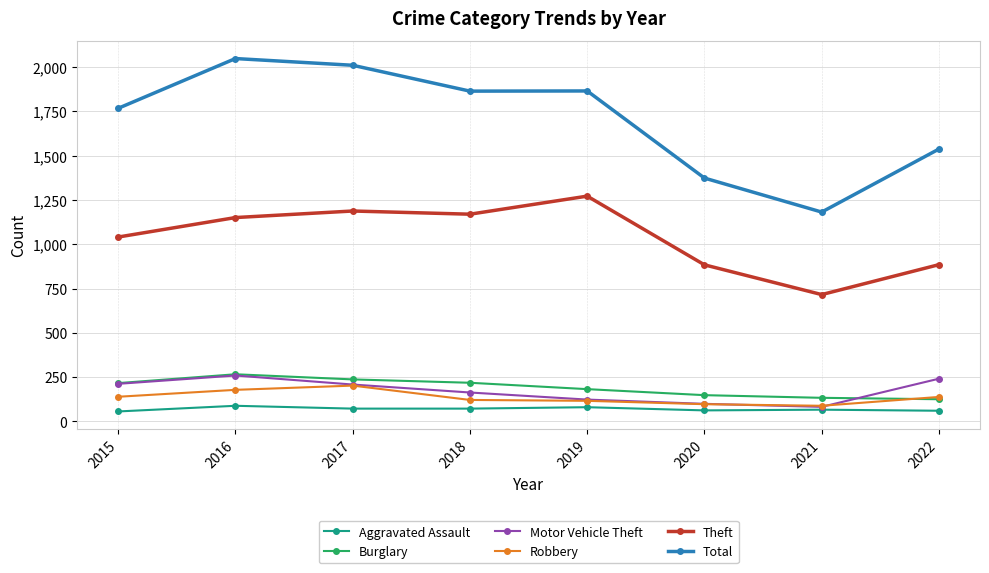

The Motor Vehicle Theft series shows 82 at 2021. True or false?

True